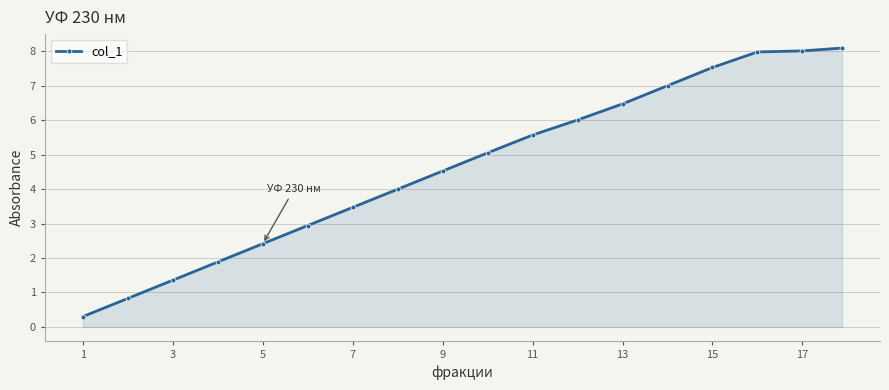

What is the sum of all values?

83.4